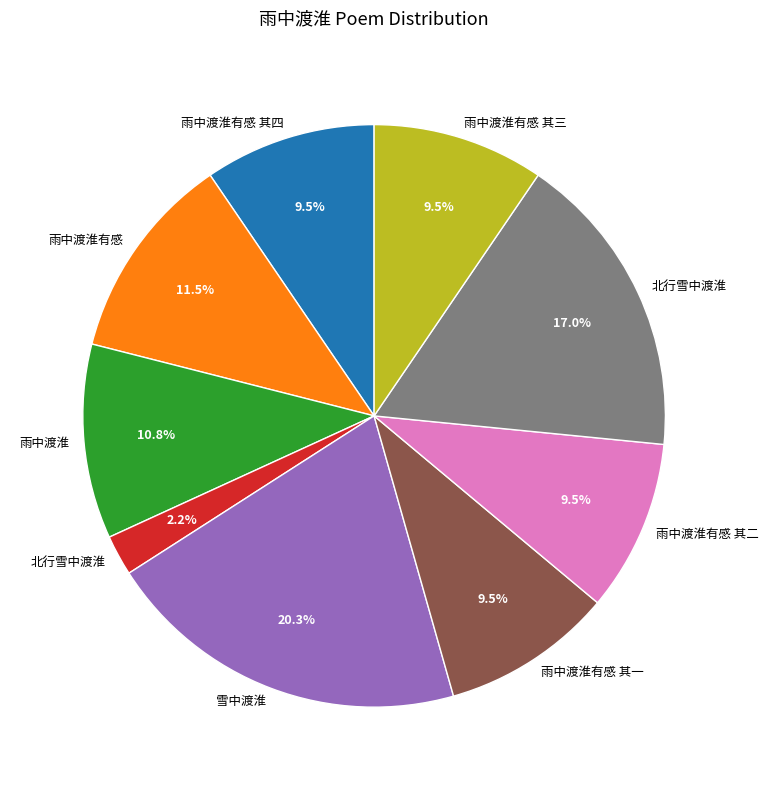

Is there a majority slice in this chart?

No